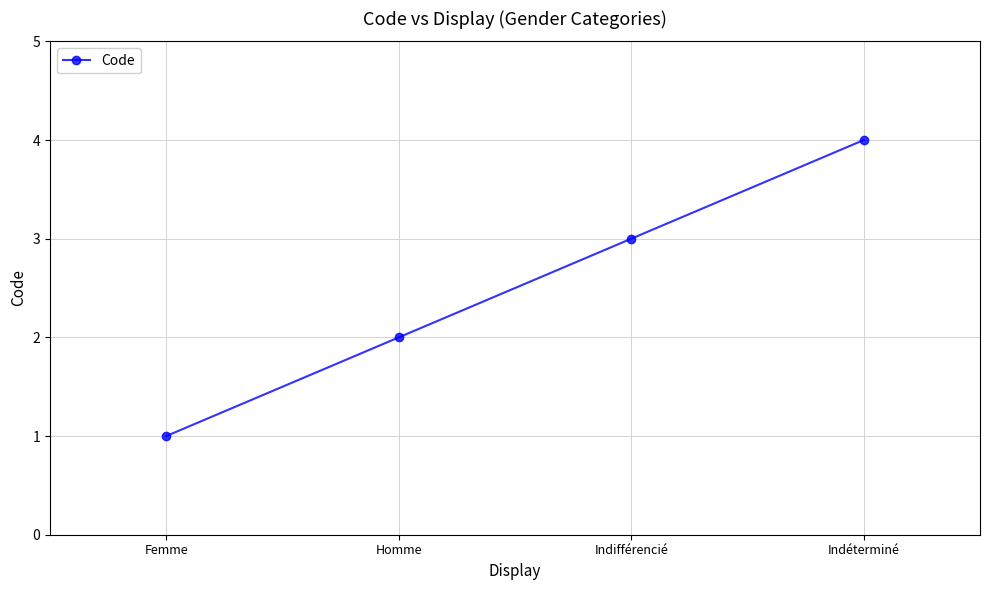

Rank the categories by value from highest to lowest.

Indéterminé, Indifférencié, Homme, Femme